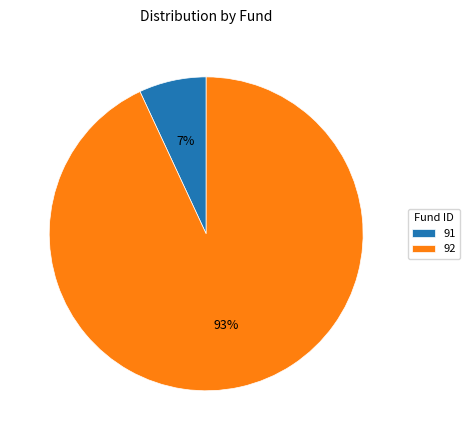

Is 91 the majority of the pie?

No